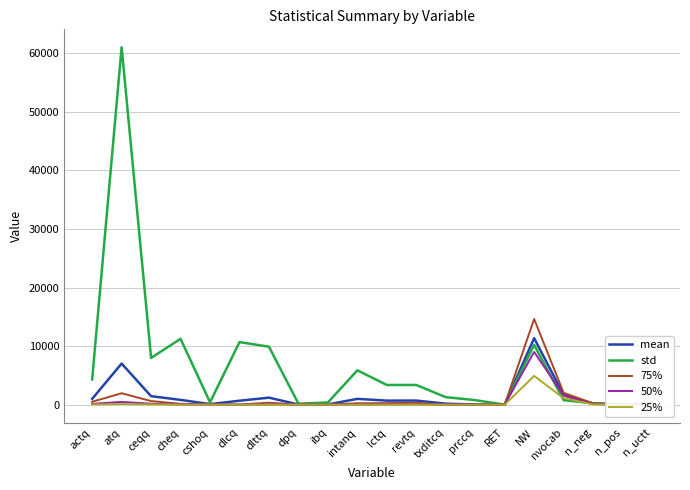

The value of 50% at txditcq is 0.0. True or false?

True